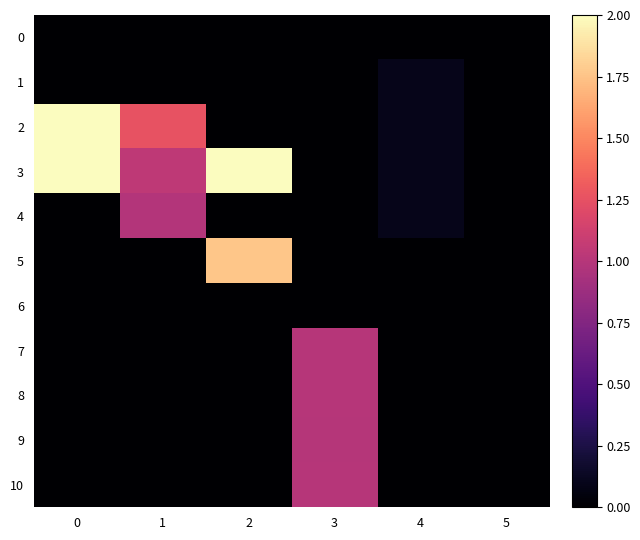

Between 2 and 5, which series saw the biggest shift?

3